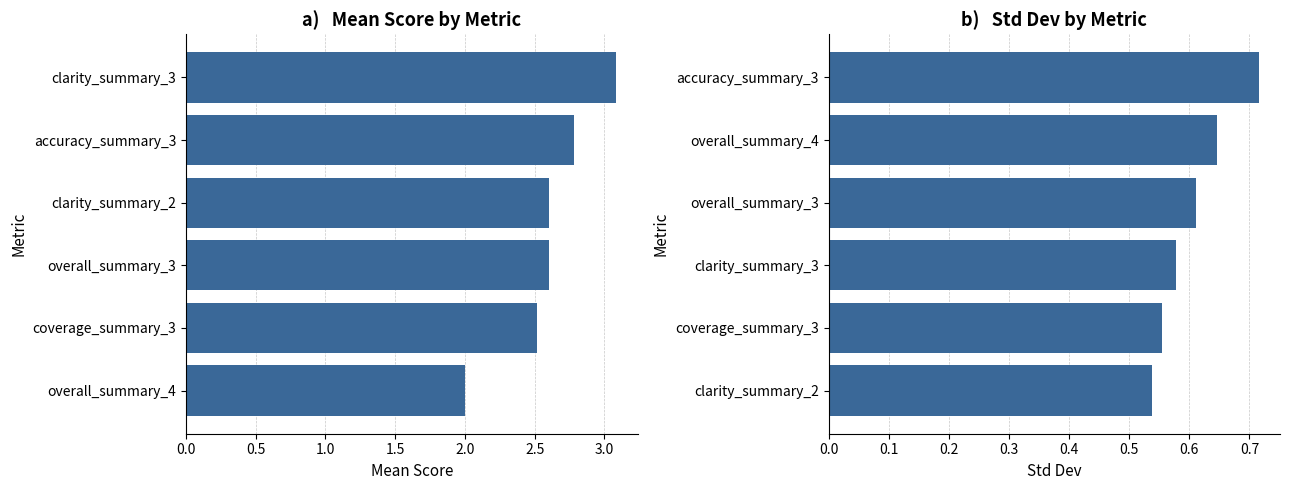

What is the sum of the Mean Score values at overall_summary_3 and clarity_summary_2?

5.2